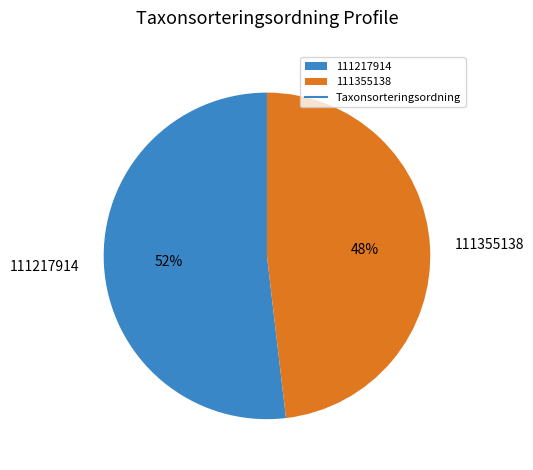

How many slices are in this pie chart?

2